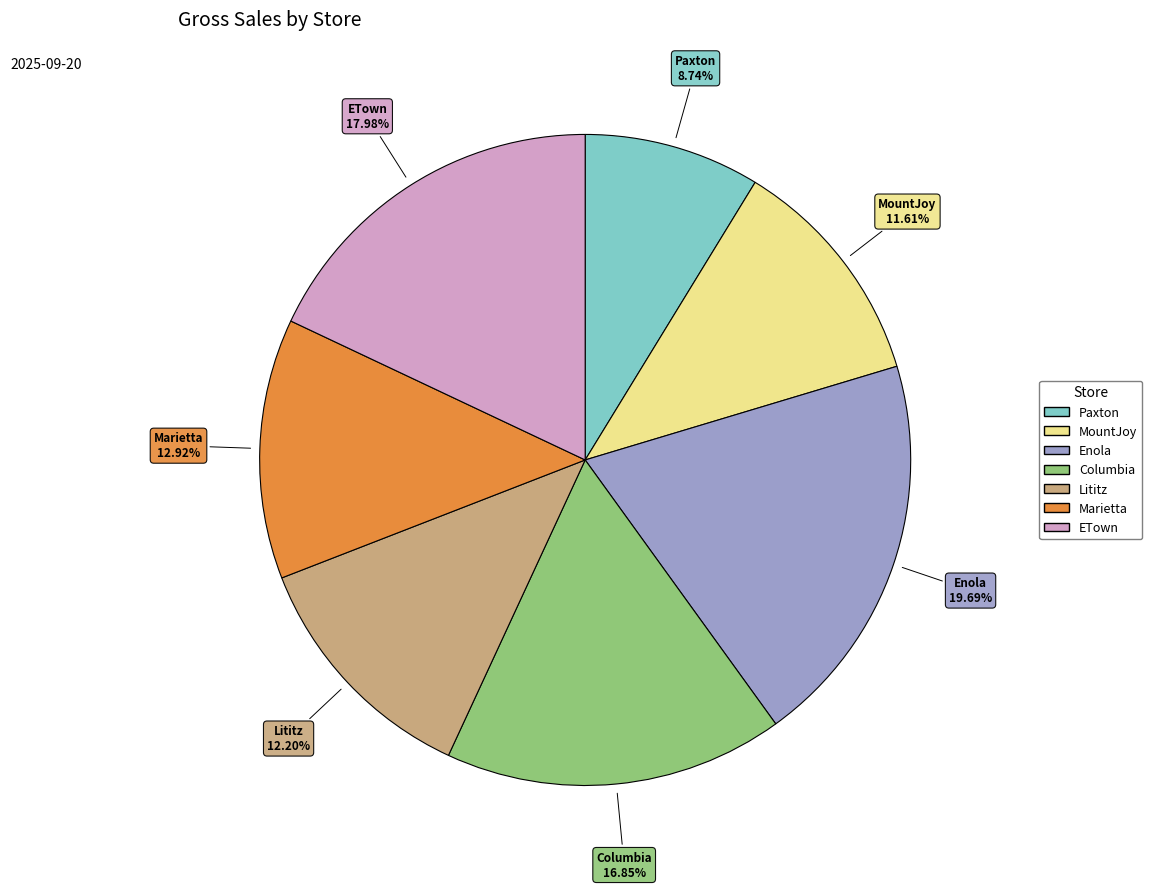

Rank the categories by value from lowest to highest.

Paxton, MountJoy, Lititz, Marietta, Columbia, ETown, Enola